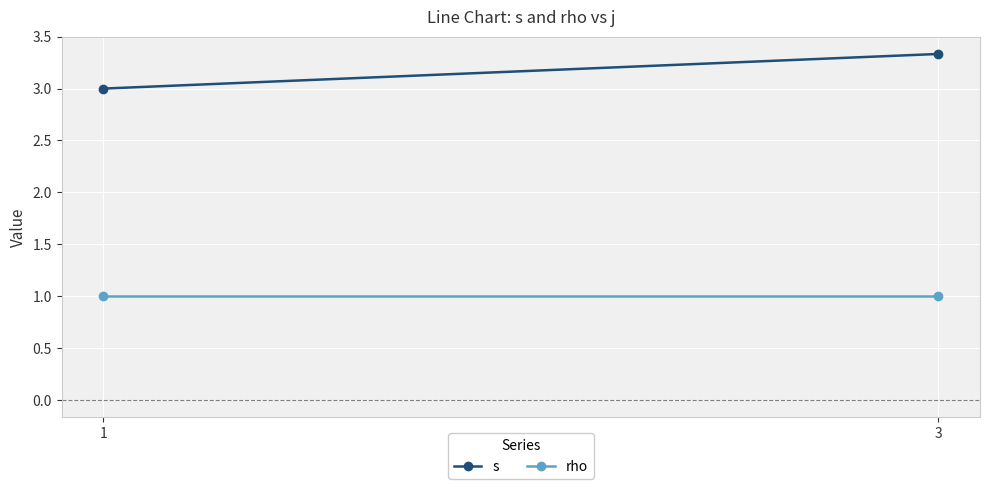

What is the total value across all series at 3?

4.3